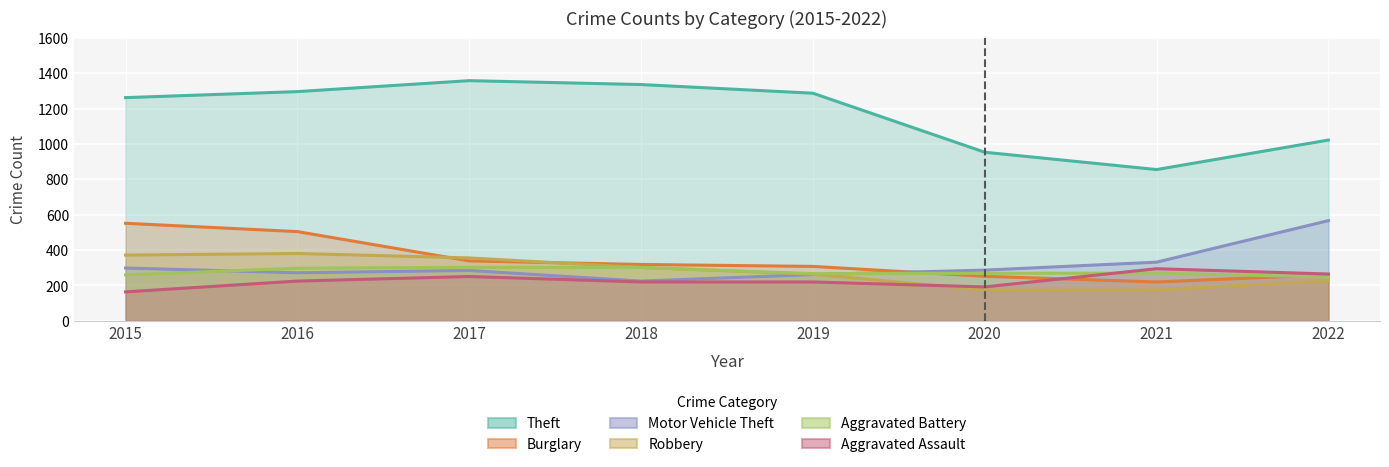

Which has a higher value, 2022 or 2021?

2022